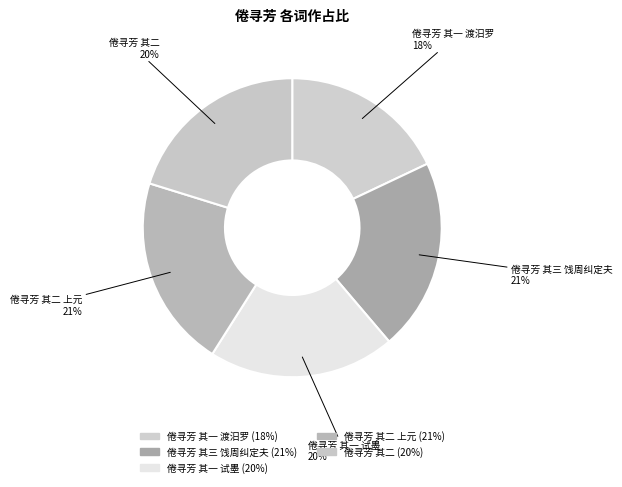

To the nearest percent, what is the combined percentage of 倦寻芳 其二 and 倦寻芳 其一 渡汨罗?

38%